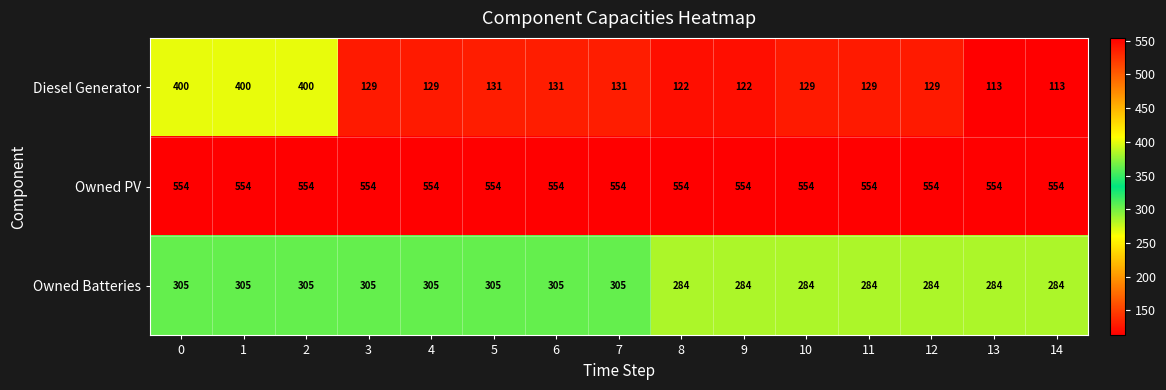

The Owned Batteries series shows 284 at 8. True or false?

True